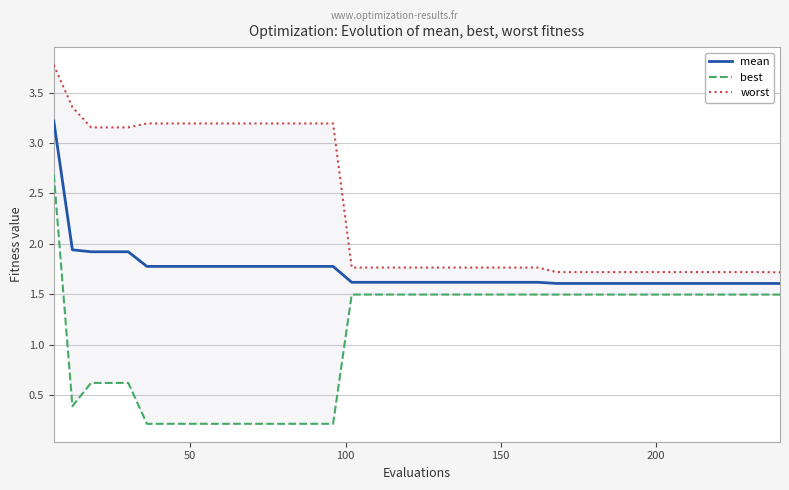

Does the chart display data point markers on the line(s)?

No